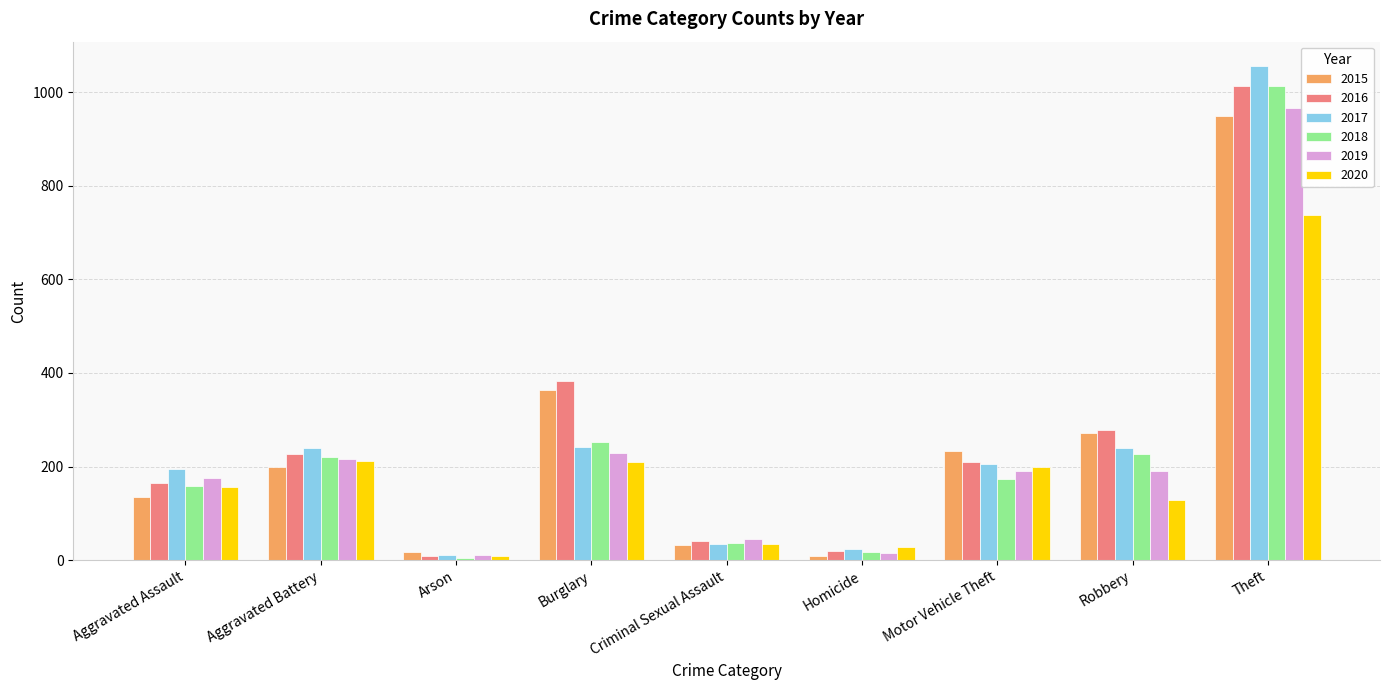

What is the difference between the 2020 values at Aggravated Battery and Theft?

526